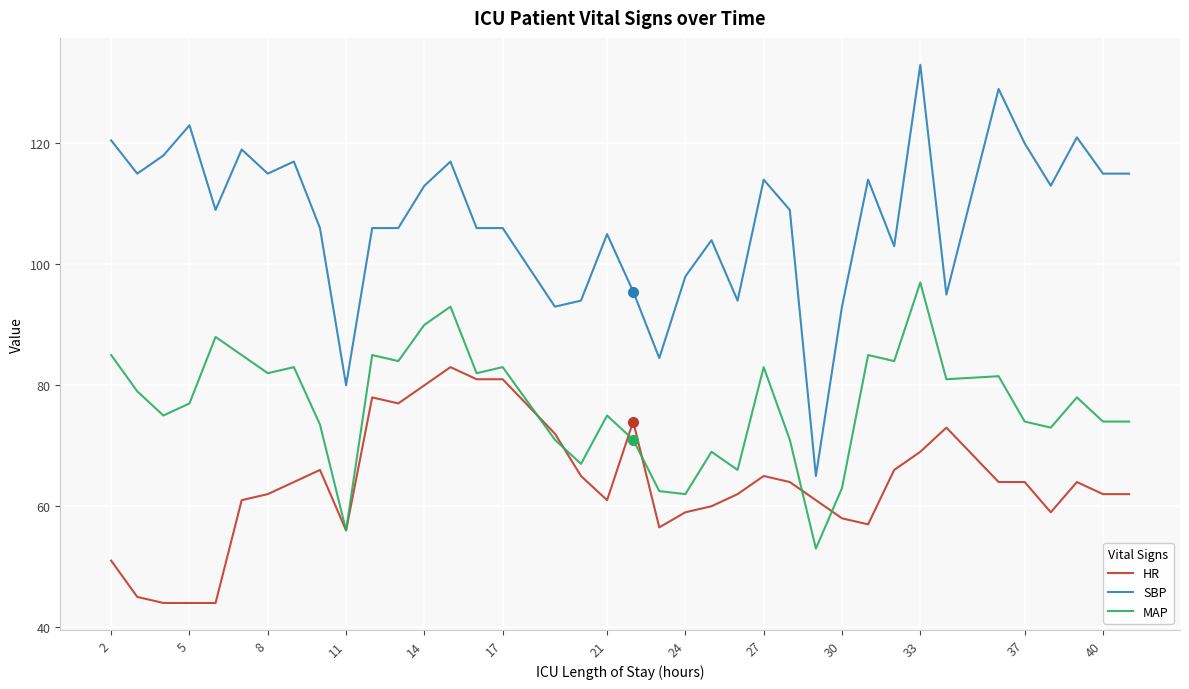

Which series has the largest range (max minus min)?

SBP